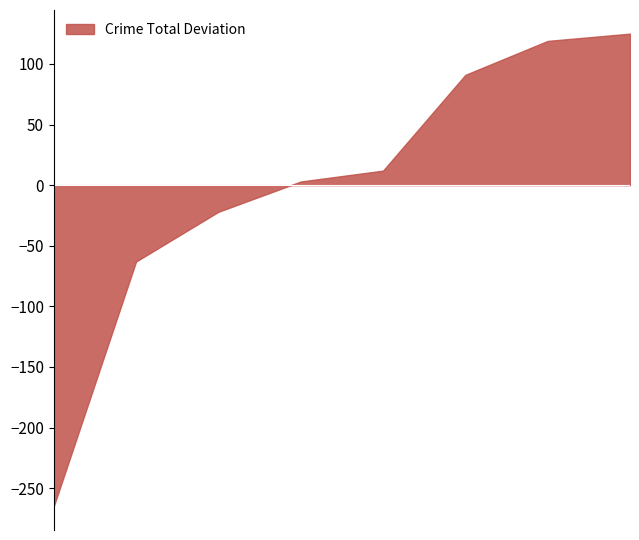

What is the maximum value shown in the chart?

125